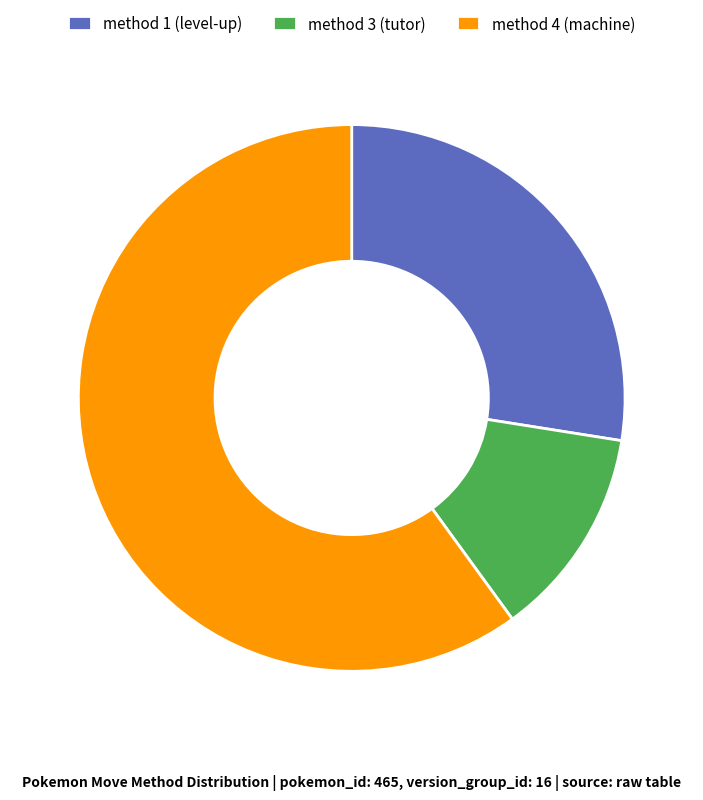

Between method 4 (machine) and method 1 (level-up), which is larger?

method 4 (machine)